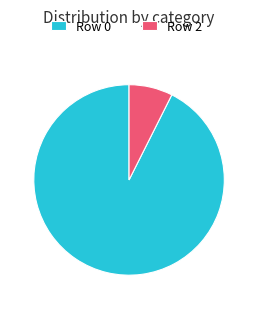

Is it true that Row 2 is 1% of the pie?

False